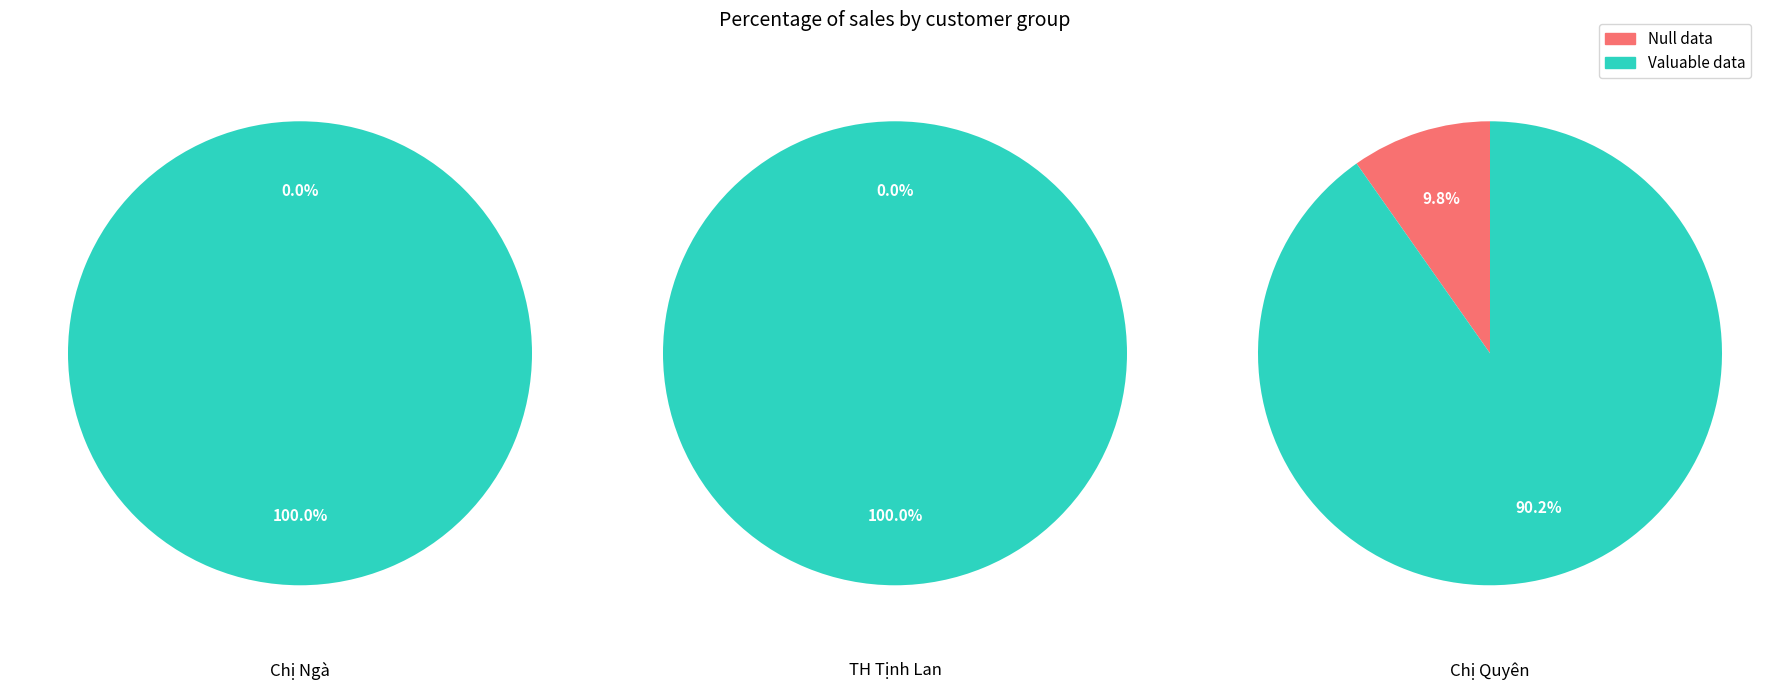

Which series has the widest spread of values?

Valuable data